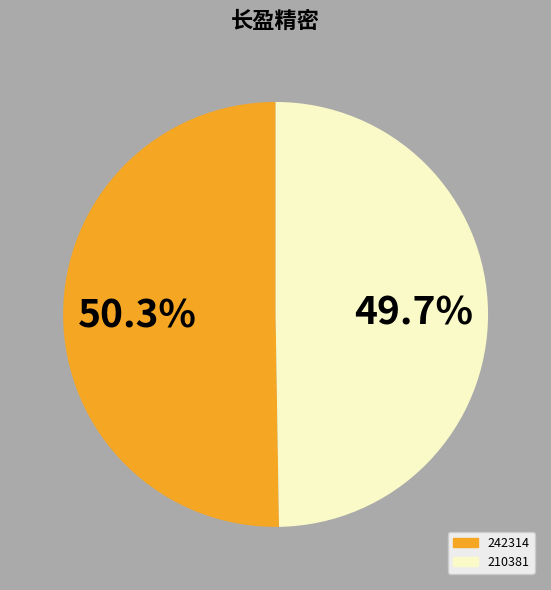

Between 210381 and 242314, which is larger?

242314